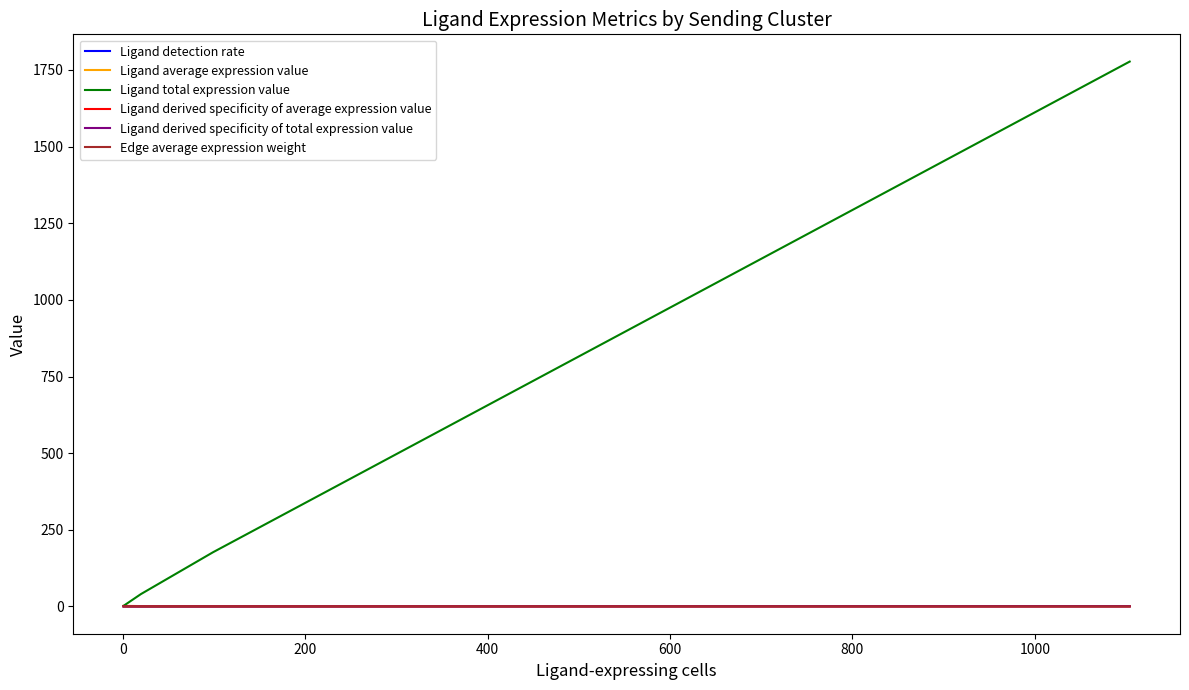

What is the greatest value displayed?

1777.1